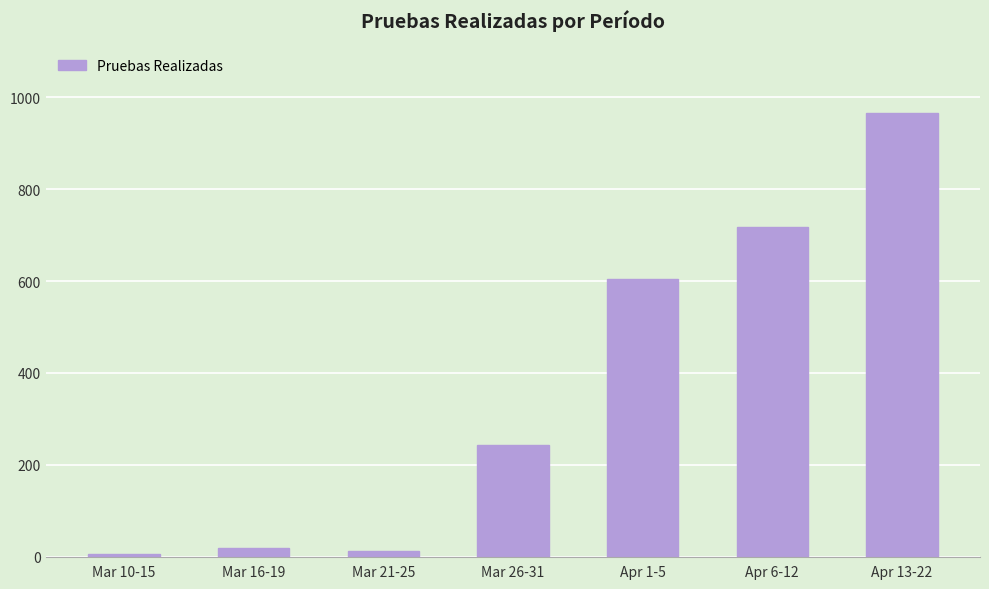

Which has a higher value, Mar 26-31 or Apr 13-22?

Apr 13-22